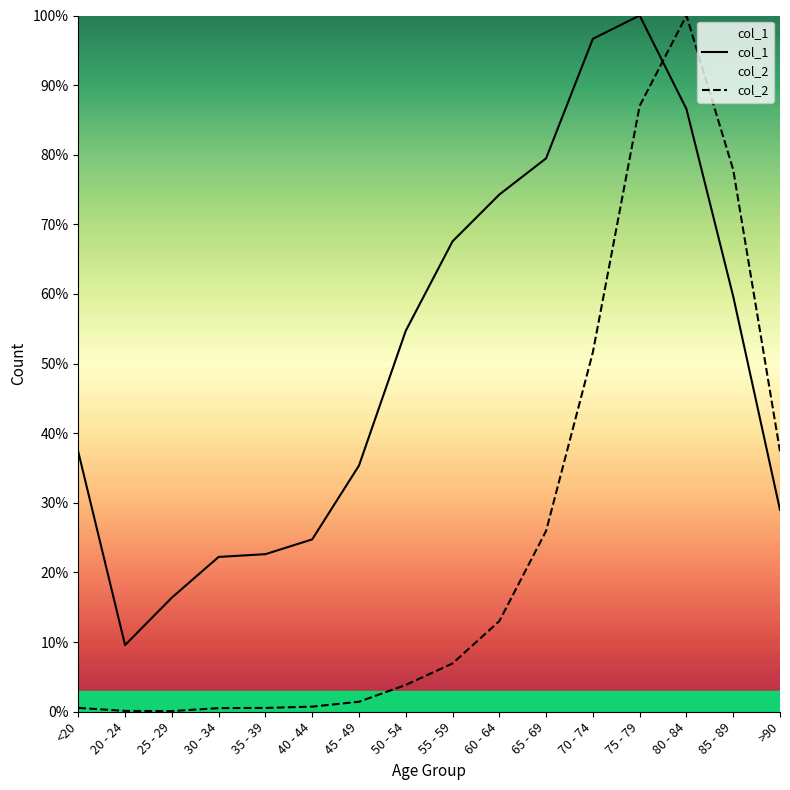

What is the average value of the col_1 series?

0.5